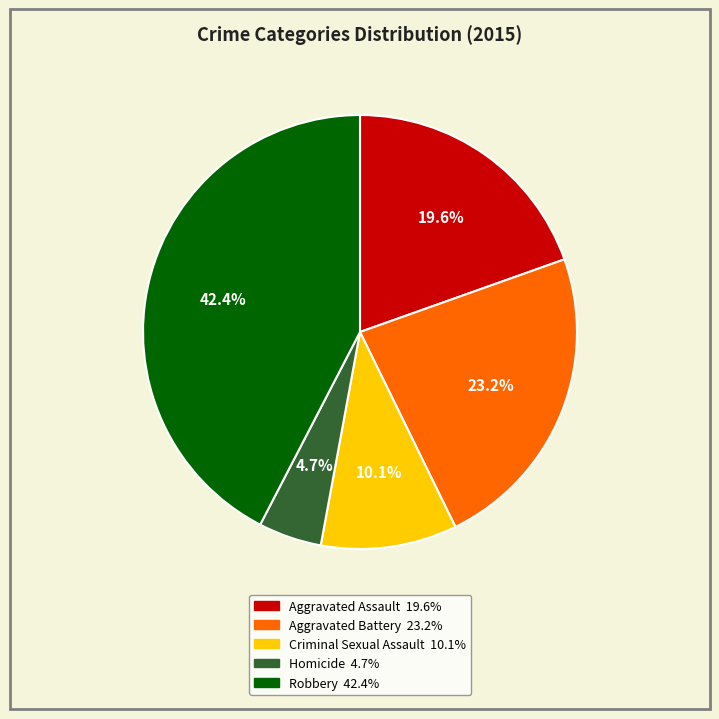

Which slice is the smallest?

Homicide